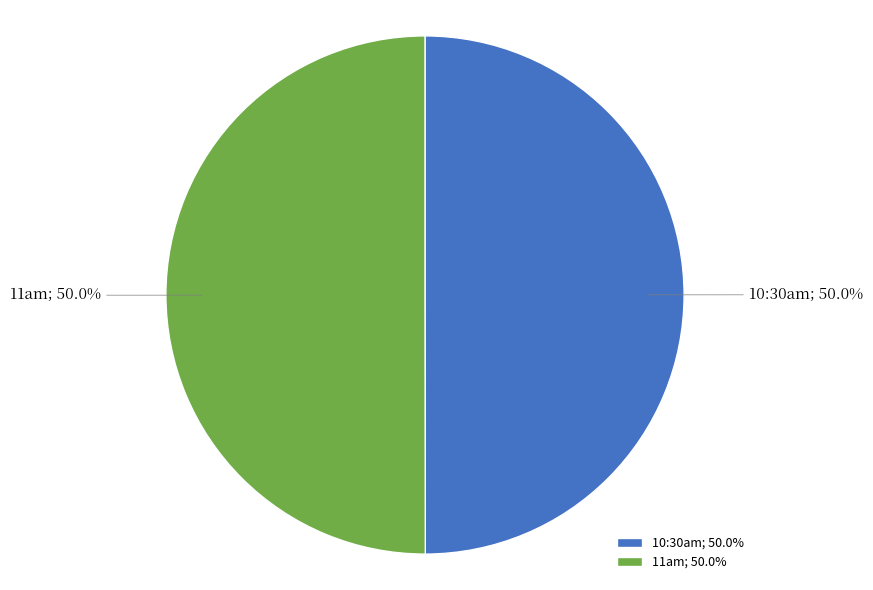

How many slices are in this pie chart?

2